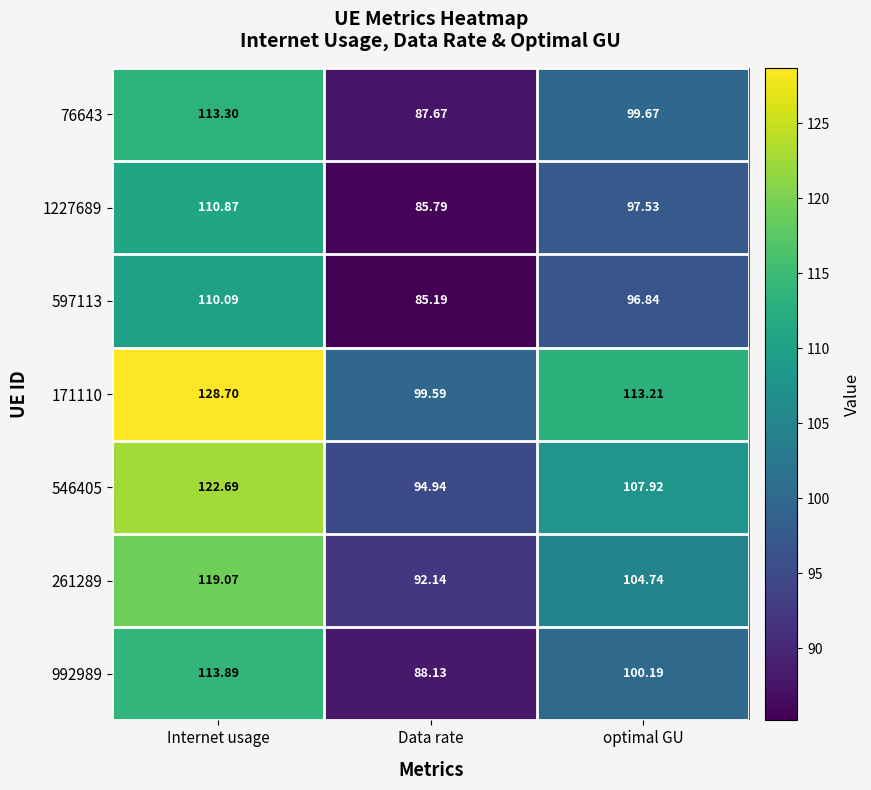

List the labels in order of 597113 value, smallest first.

Data rate, optimal GU, Internet usage